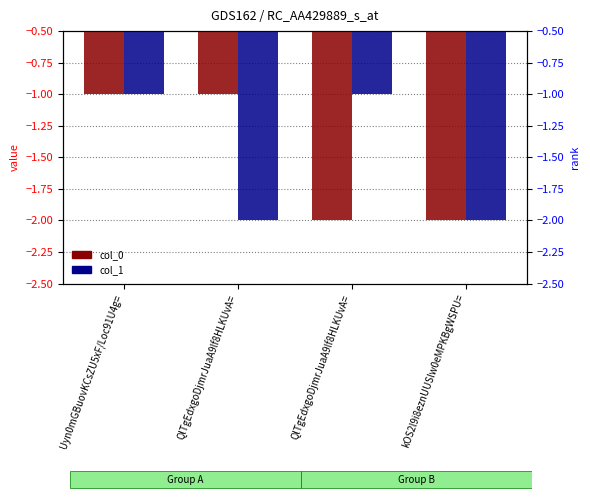

Reading left to right, extract all data points from this chart.

col_0: -1	-1	-2	-2
col_1: -1	-2	-1	-2